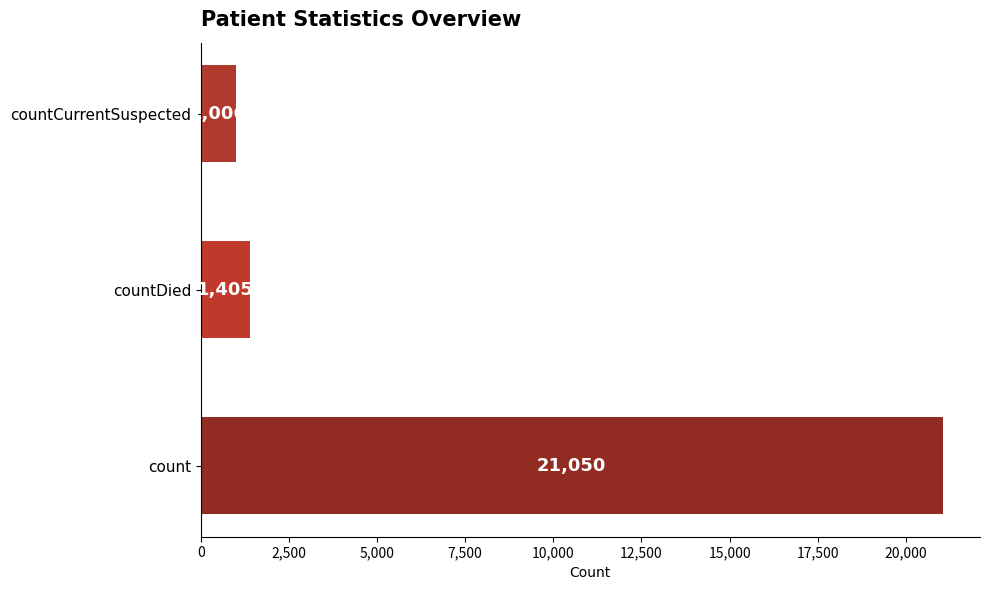

How many bars are there in total?

3